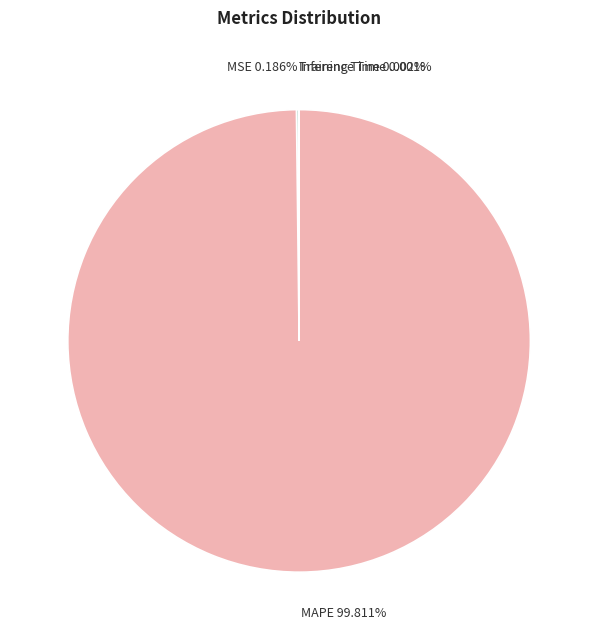

To the nearest percent, what is the average slice percentage?

25%